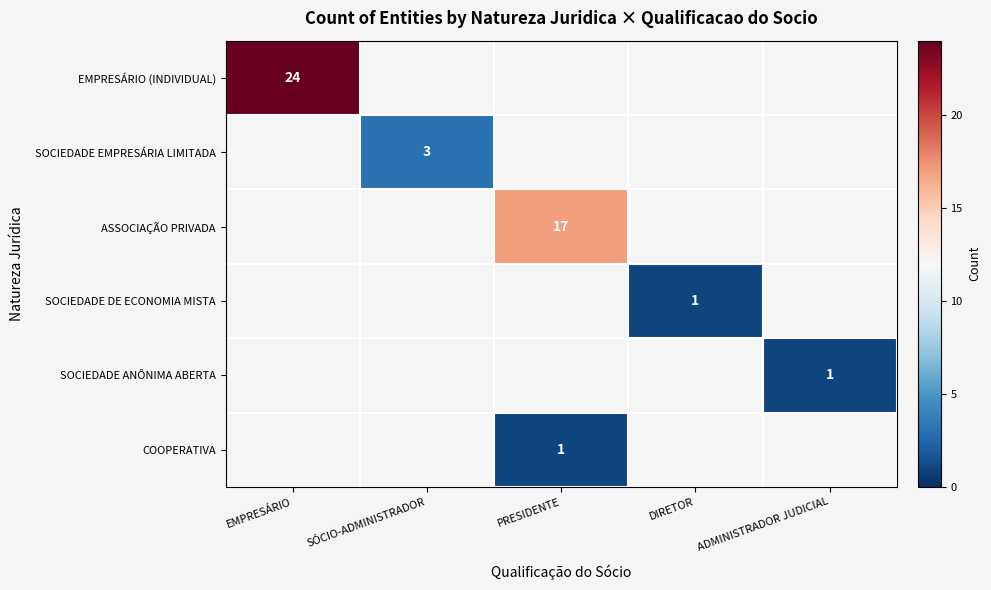

True or false: SOCIEDADE ANÔNIMA ABERTA has a value of 1 at ADMINISTRADOR JUDICIAL.

True